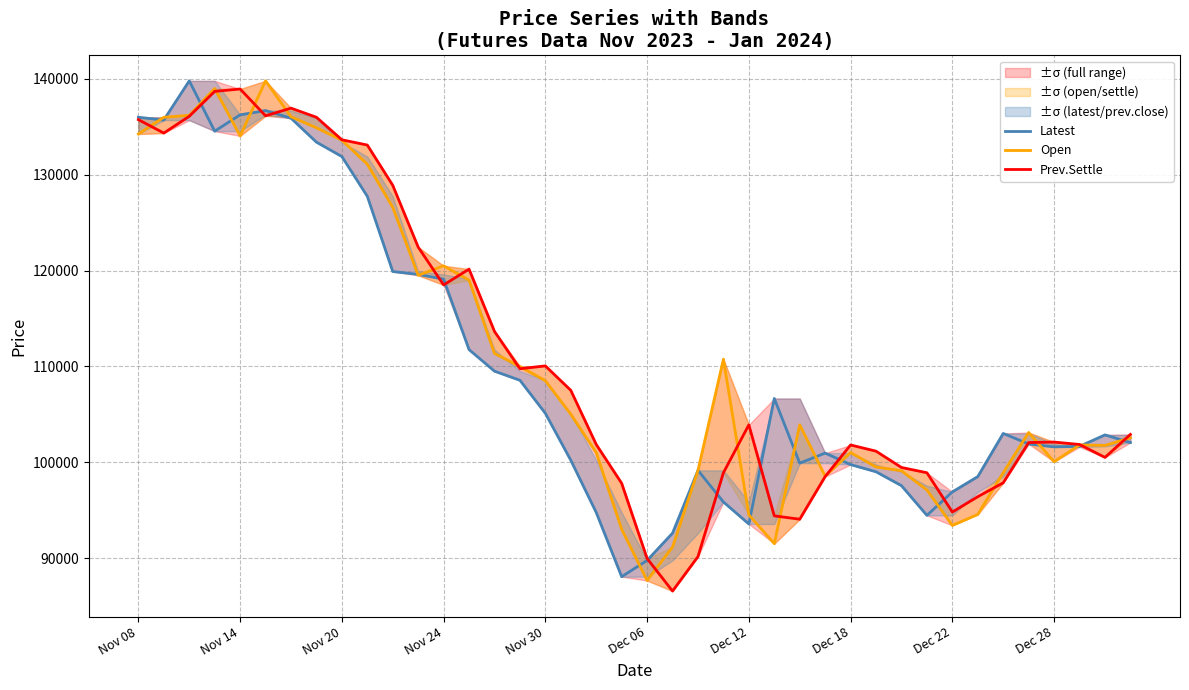

What are all the series names shown in the legend?

Latest, Open, Prev.Settle